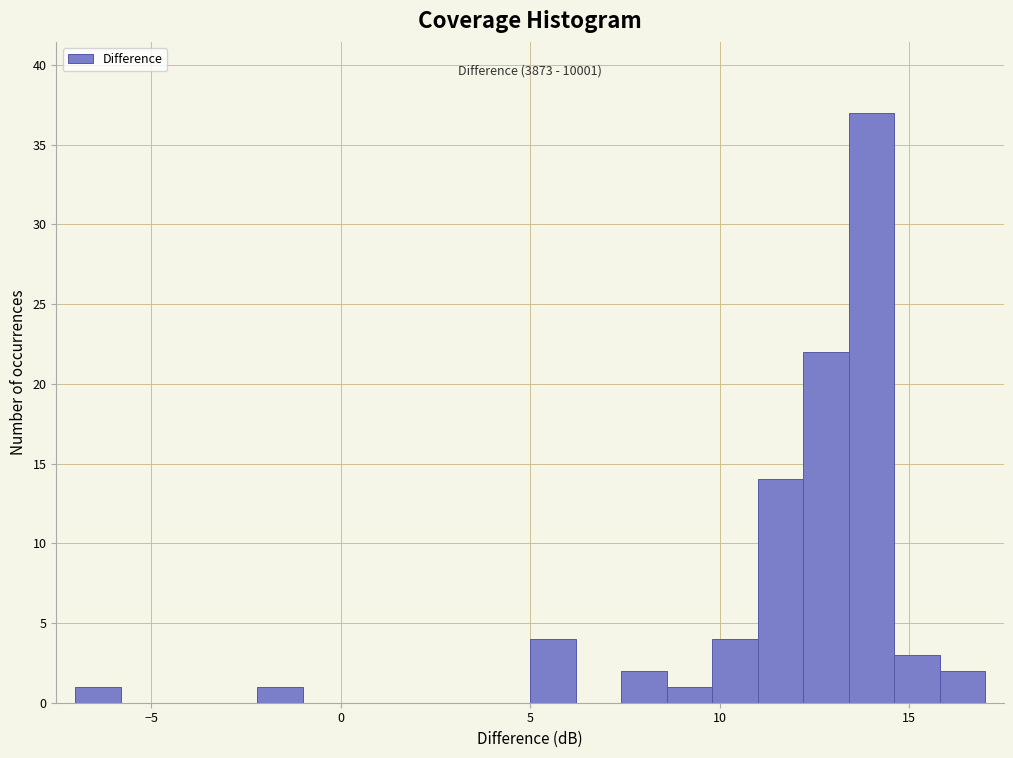

Read against the x-axis, roughly where is the centre of the tallest bar?

14.0